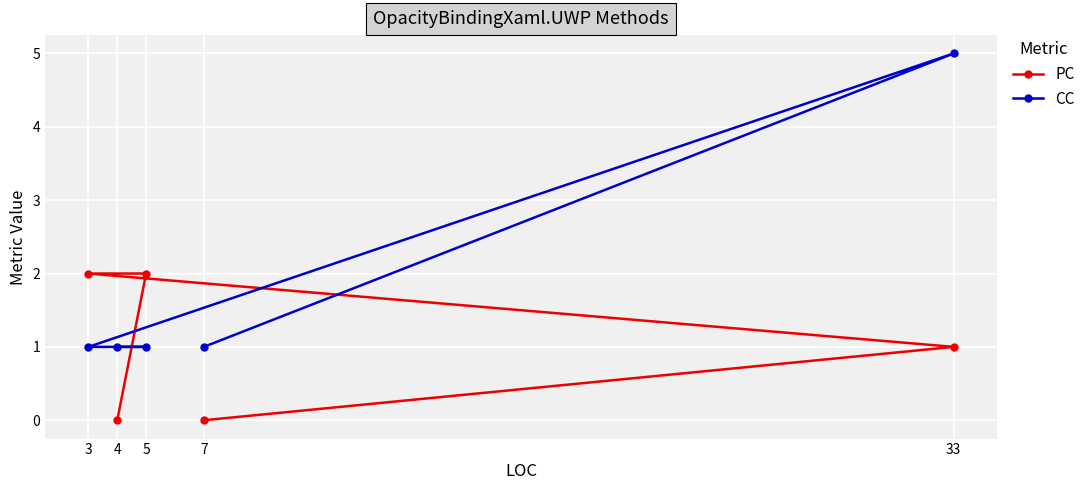

True or false: CC has a value of 1 at 7.

True